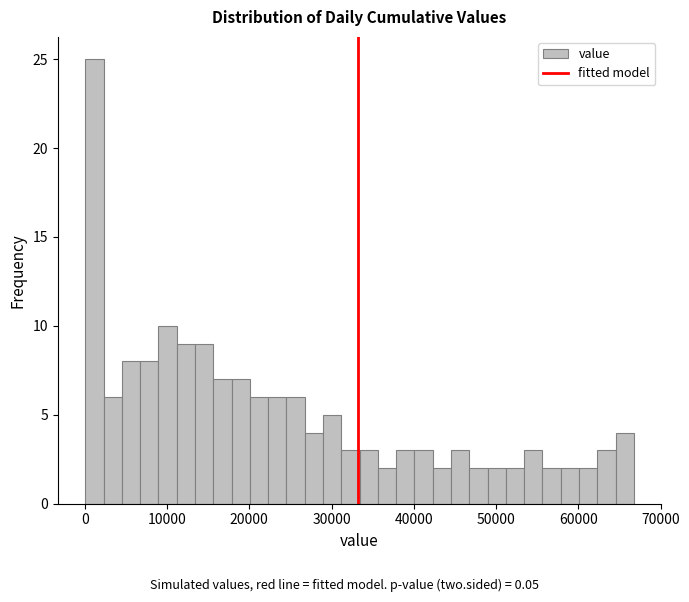

Read against the x-axis, roughly where is the centre of the tallest bar?

1000